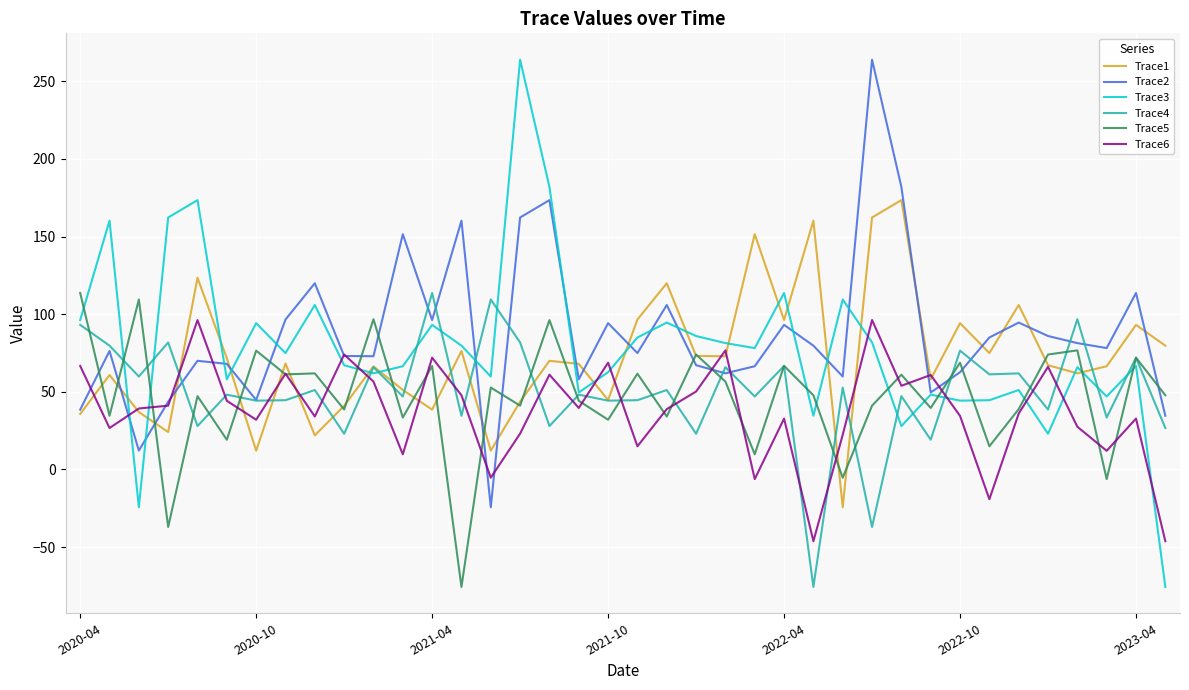

How many categories are shown in the chart?

38